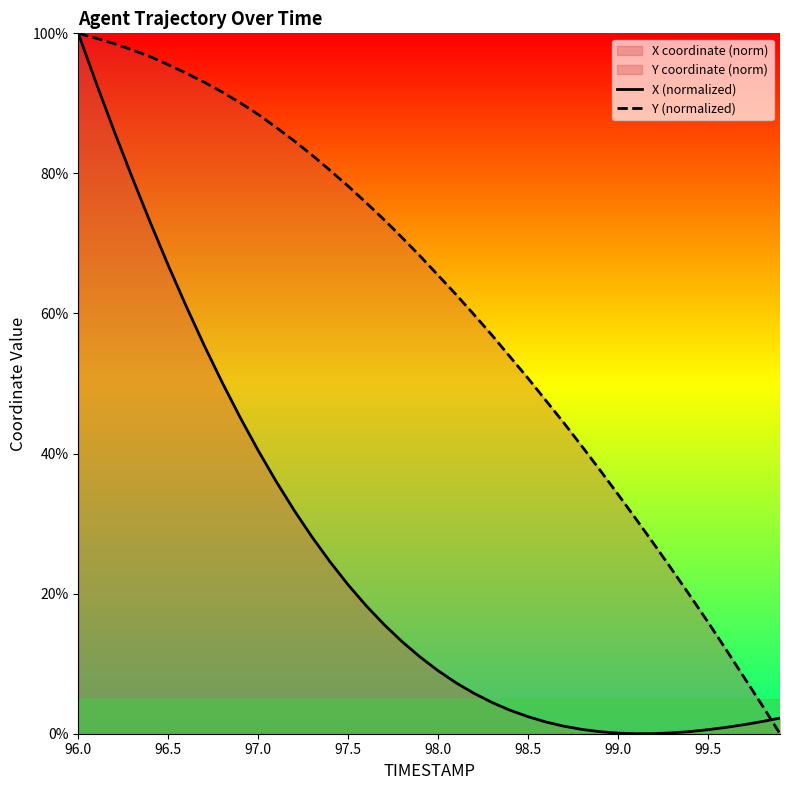

What is the value of the X (normalized) point at the 22nd from the left?

7.3